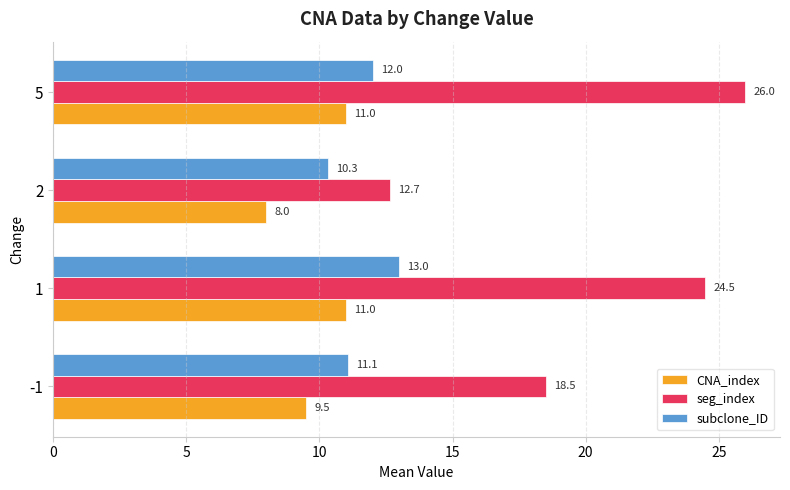

At which category is the sum across all series the highest?

5